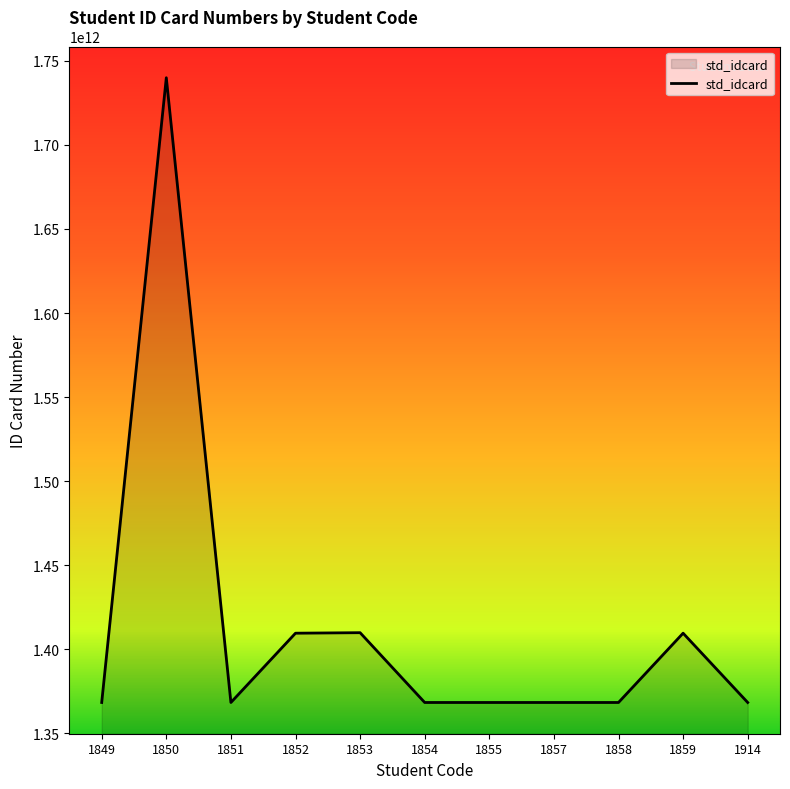

Which has a higher value, 1859 or 1849?

1859